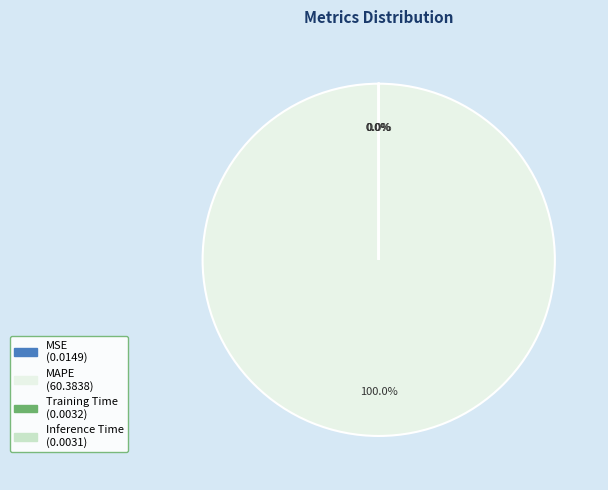

To the nearest percent, what portion does MAPE represent?

100%